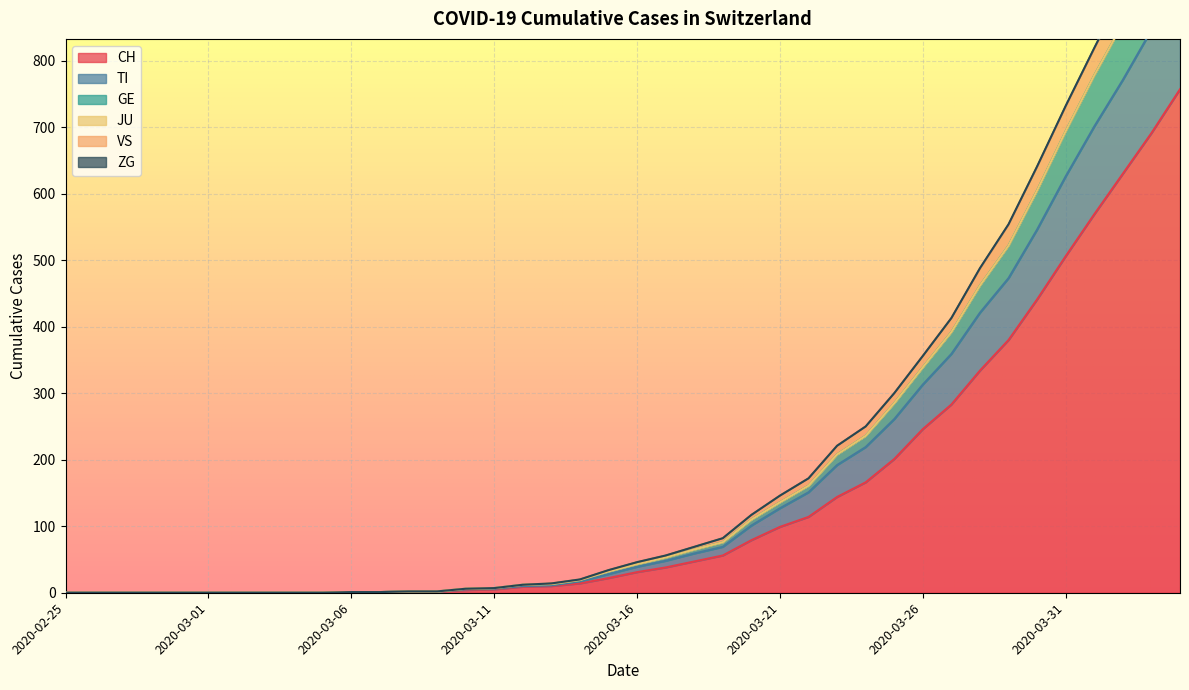

What is the difference between the second highest and minimum values in the TI series?

846